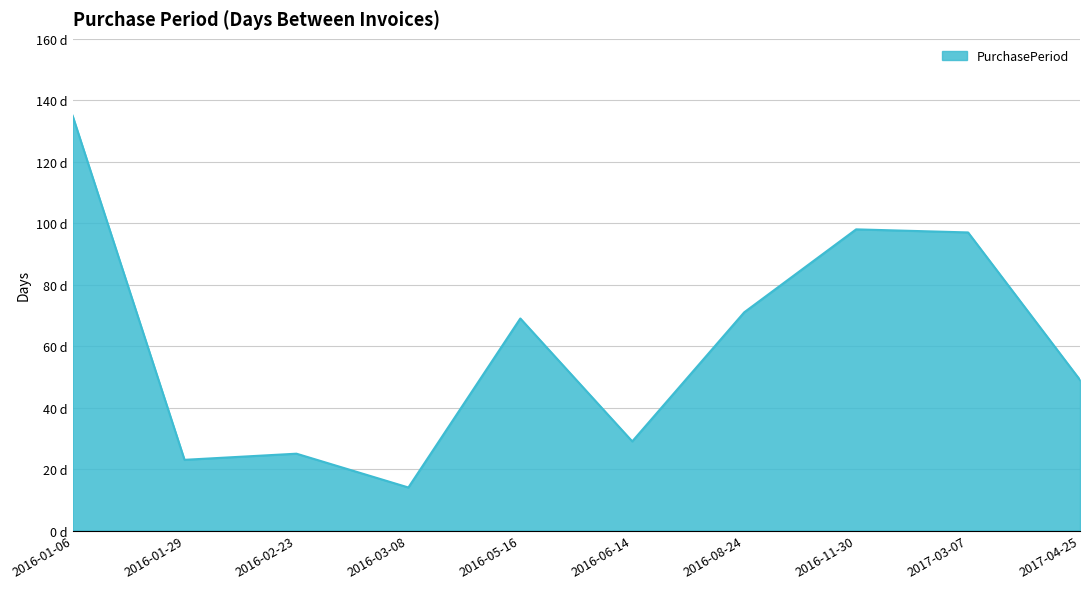

How many interior local peaks (higher than both neighbors) does the data have?

3